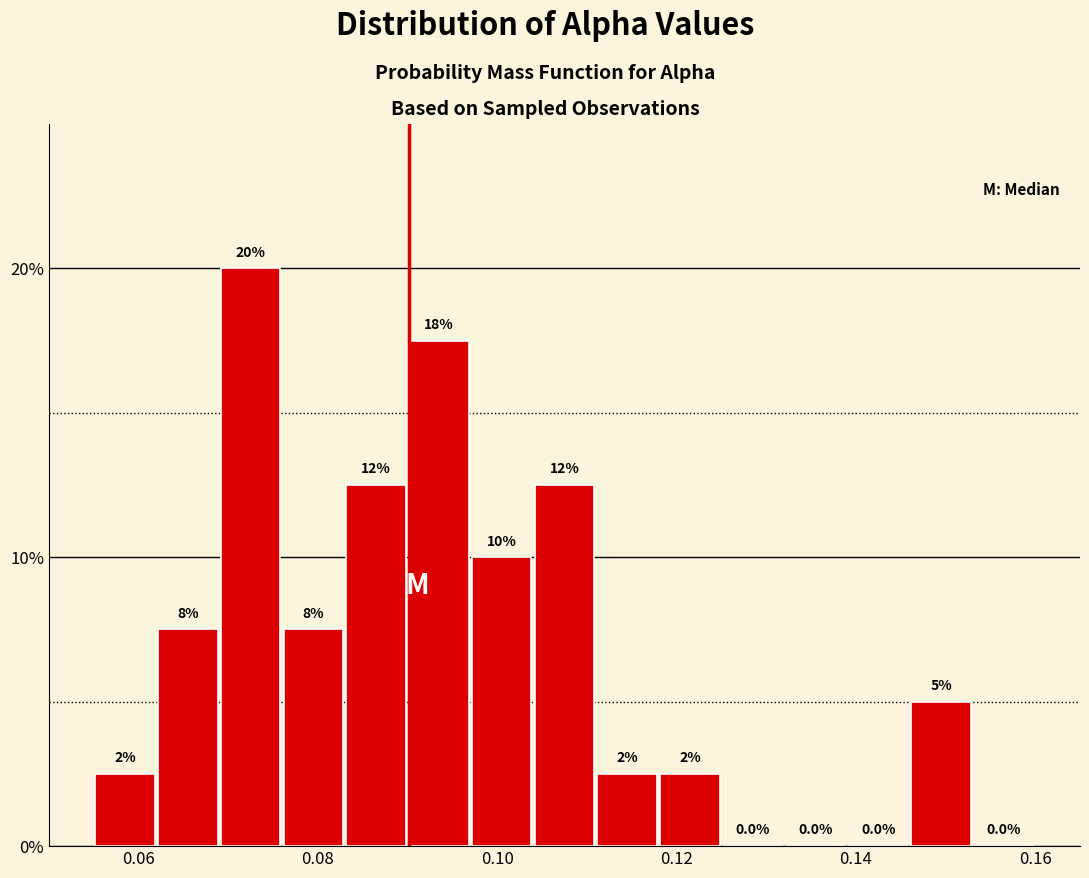

Read against the x-axis, roughly where is the centre of the tallest bar?

0.072